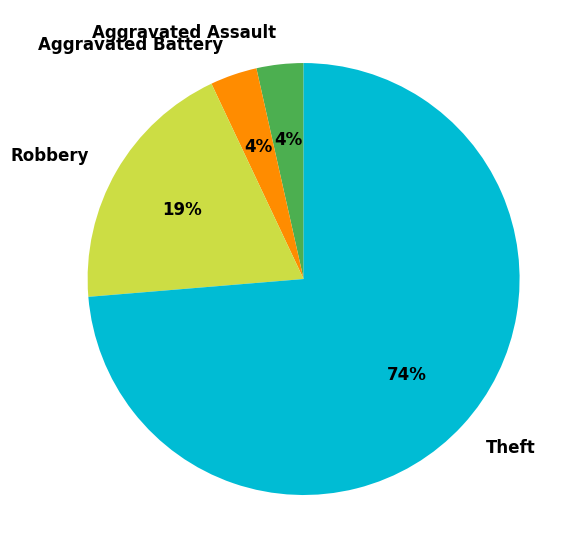

Which slice represents more than half of the pie?

Theft